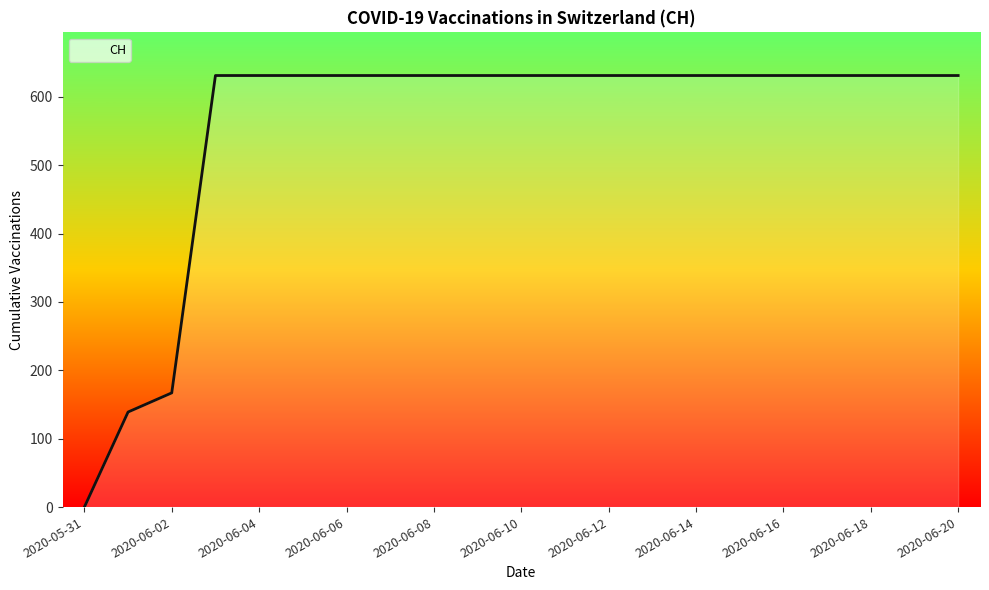

What is the maximum value shown in the chart?

631